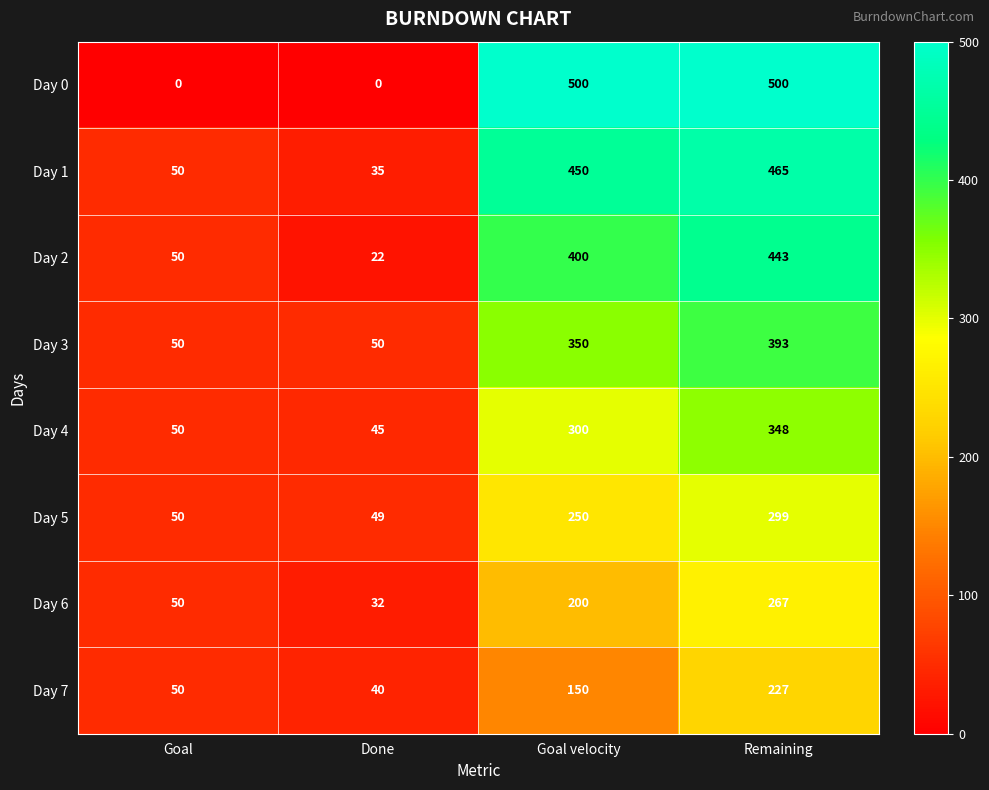

Which category has the highest value in the Day 3 series?

Remaining